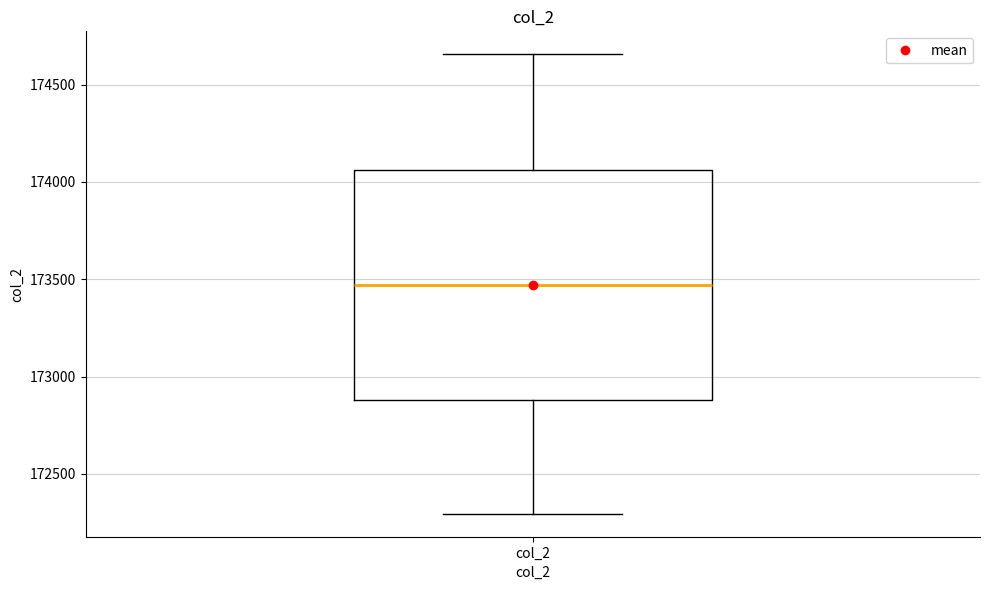

Where does the median line of the box for col_2 sit on the y-axis? The values are not printed on the chart, so give them approximately, as read against the axis.

173450